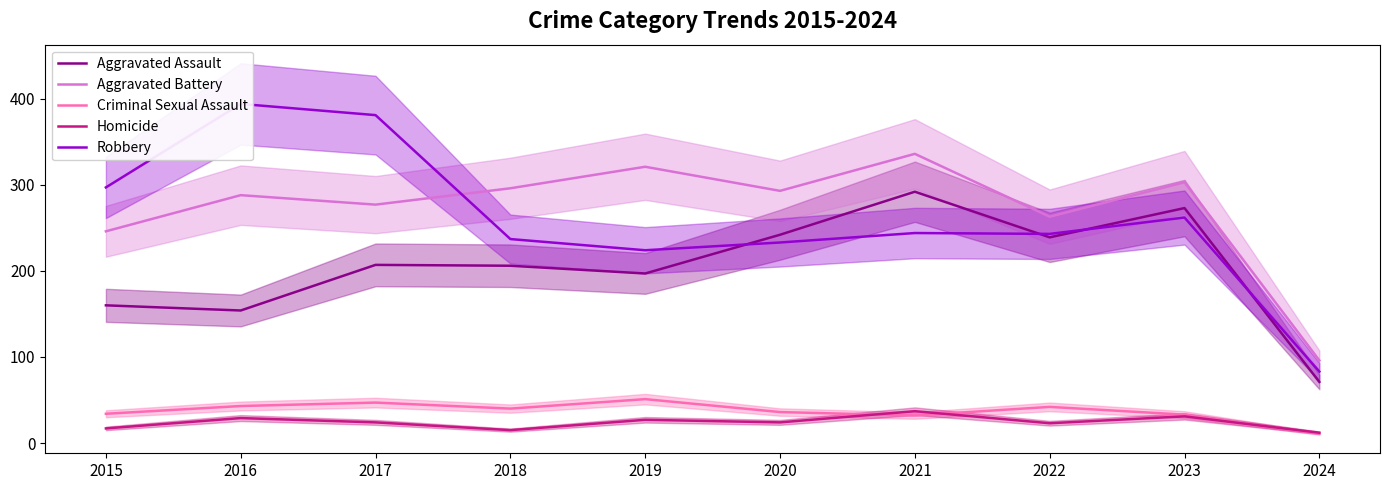

How many values in the Criminal Sexual Assault series are below 40?

5